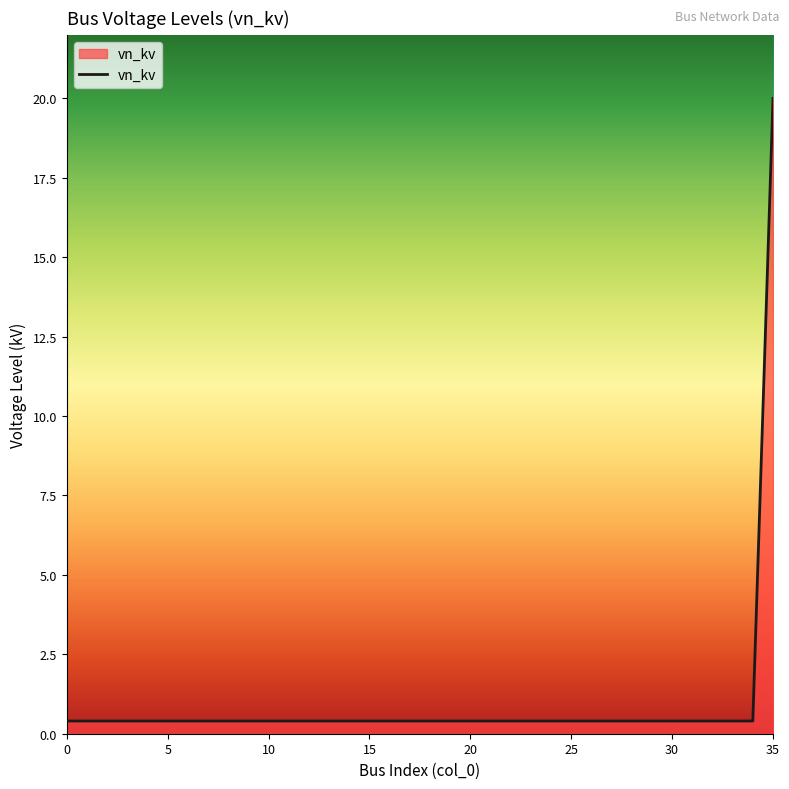

Count the number of data series in this chart.

1